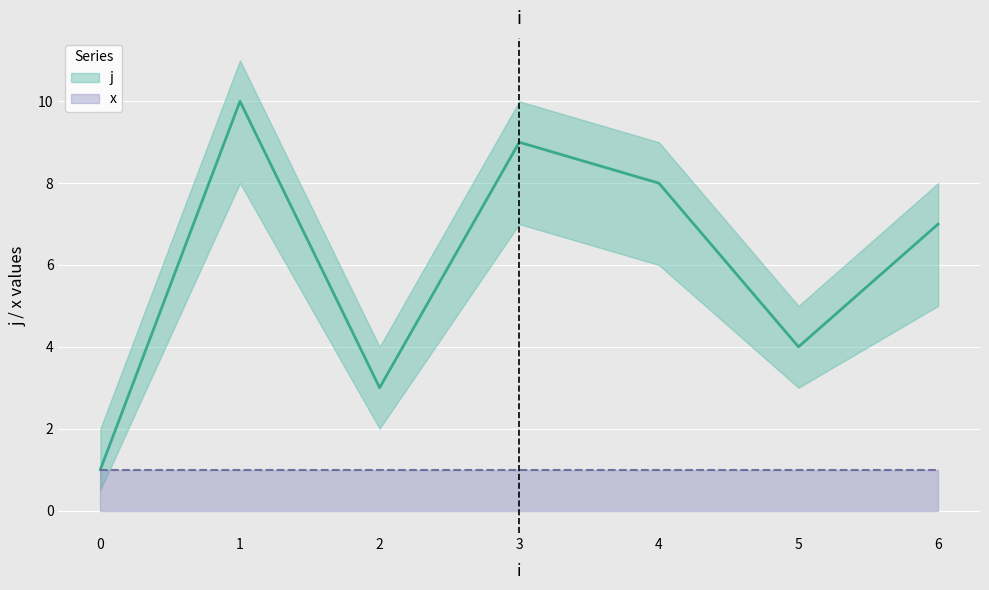

At how many categories does at least one series exceed 2?

6